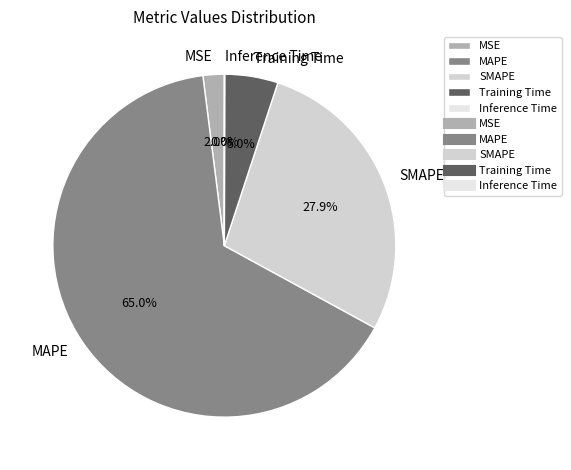

Which slice is the largest?

MAPE